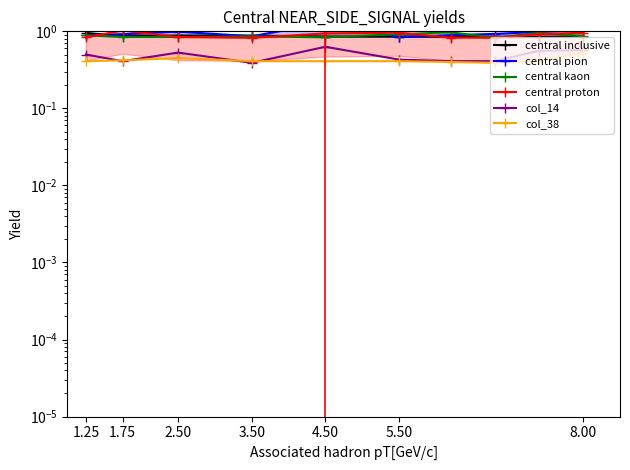

What are all the series names shown in the legend?

central inclusive, central pion, central kaon, central proton, col_14, col_38